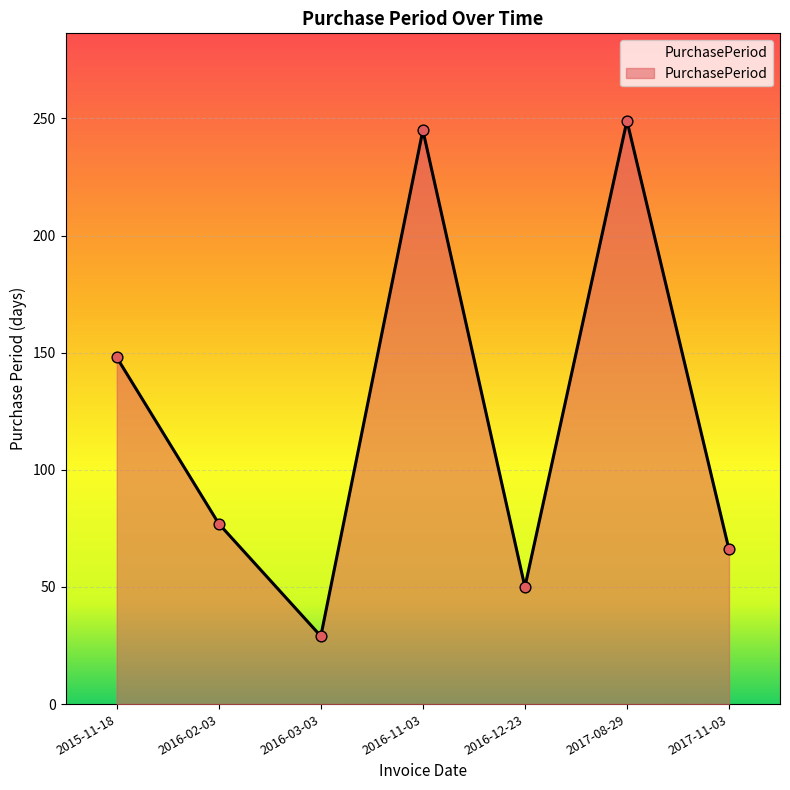

What is the change in value from 2016-12-23 to 2017-11-03?

+16